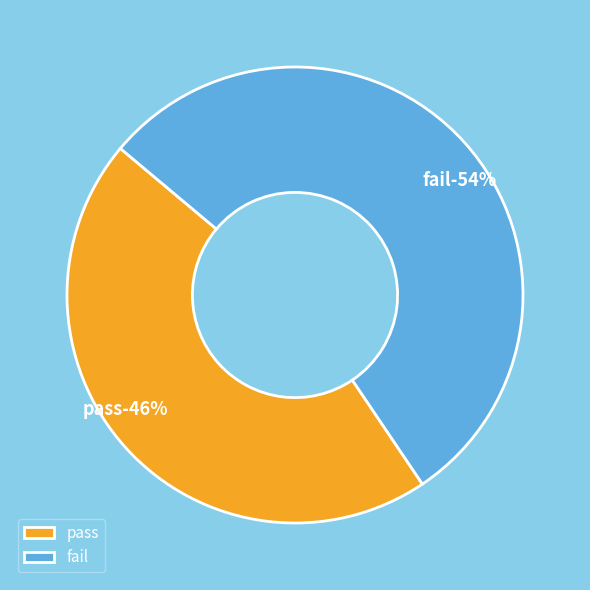

To the nearest percent, what portion does fail represent?

54%